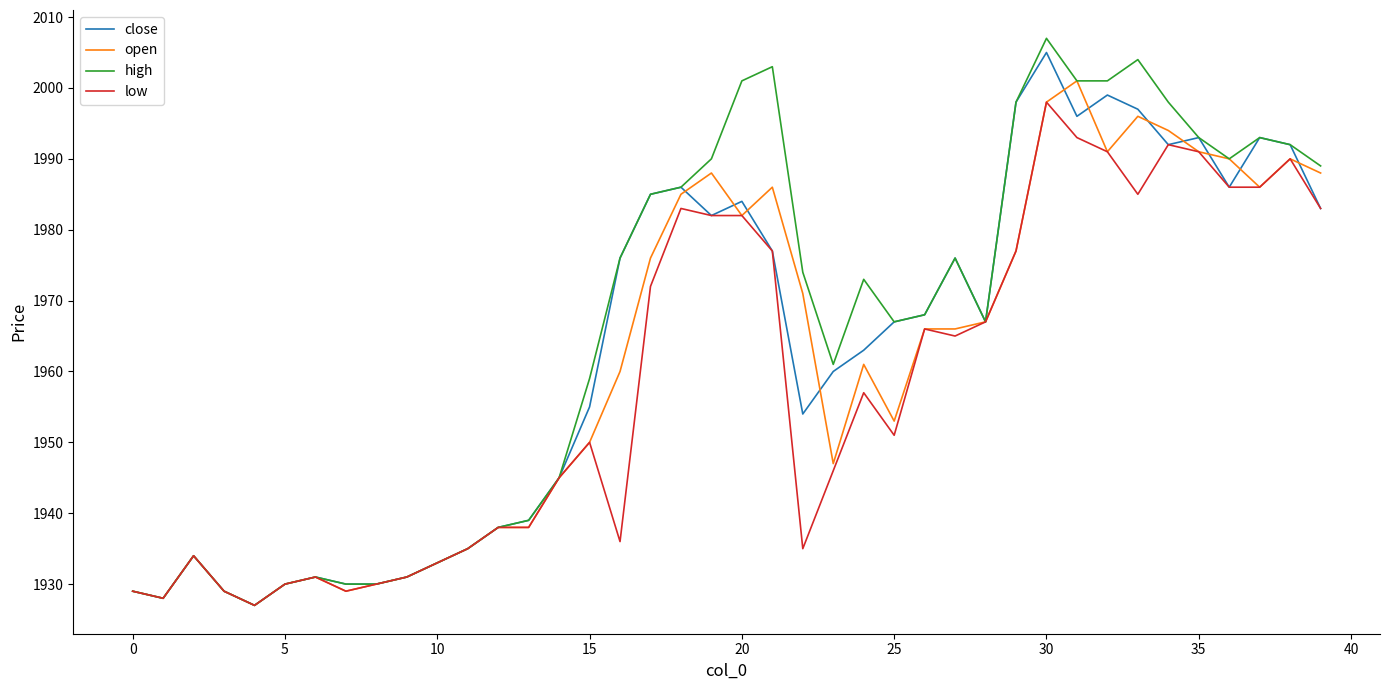

Which series has the widest spread of values?

high